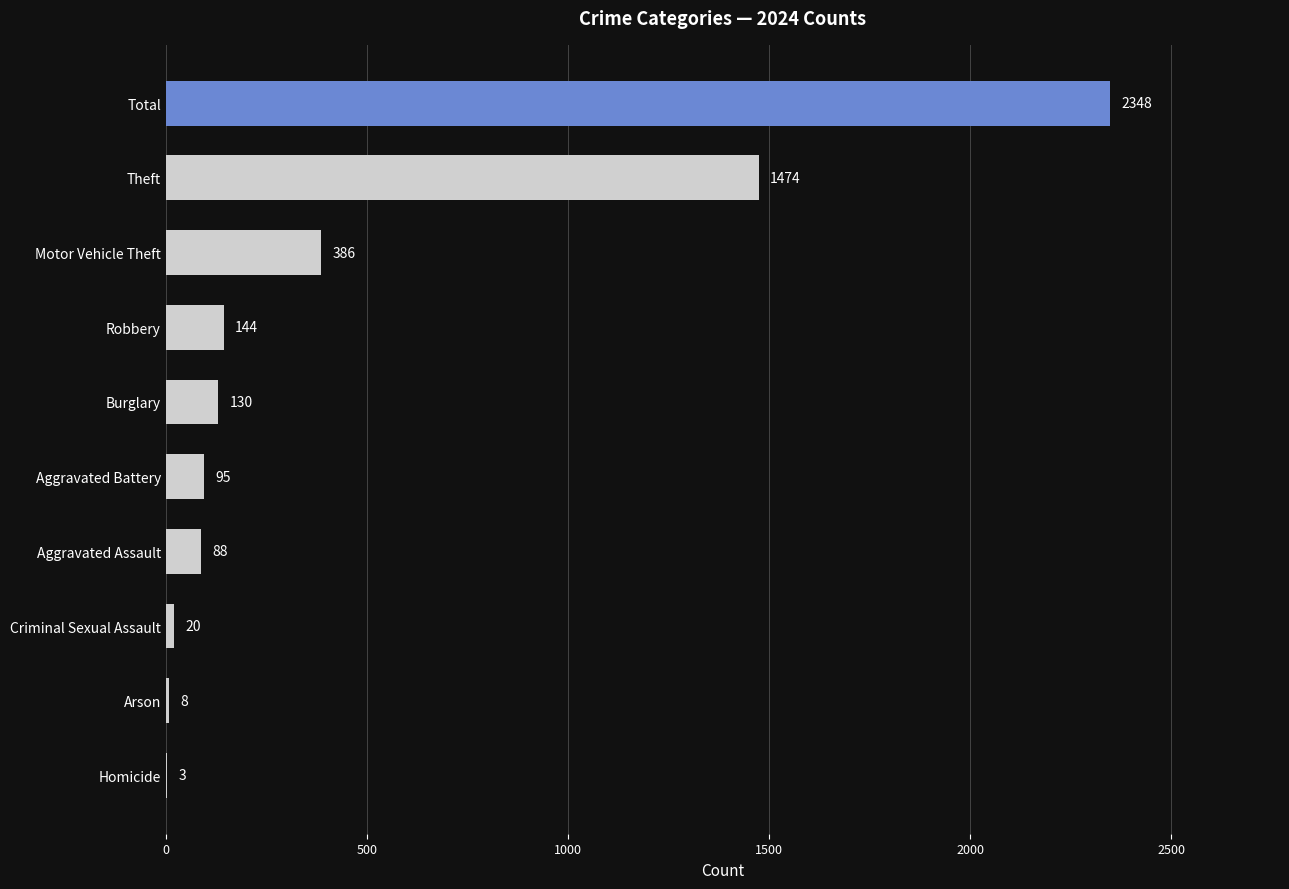

The chart shows a value of 987 at Theft. True or false?

False